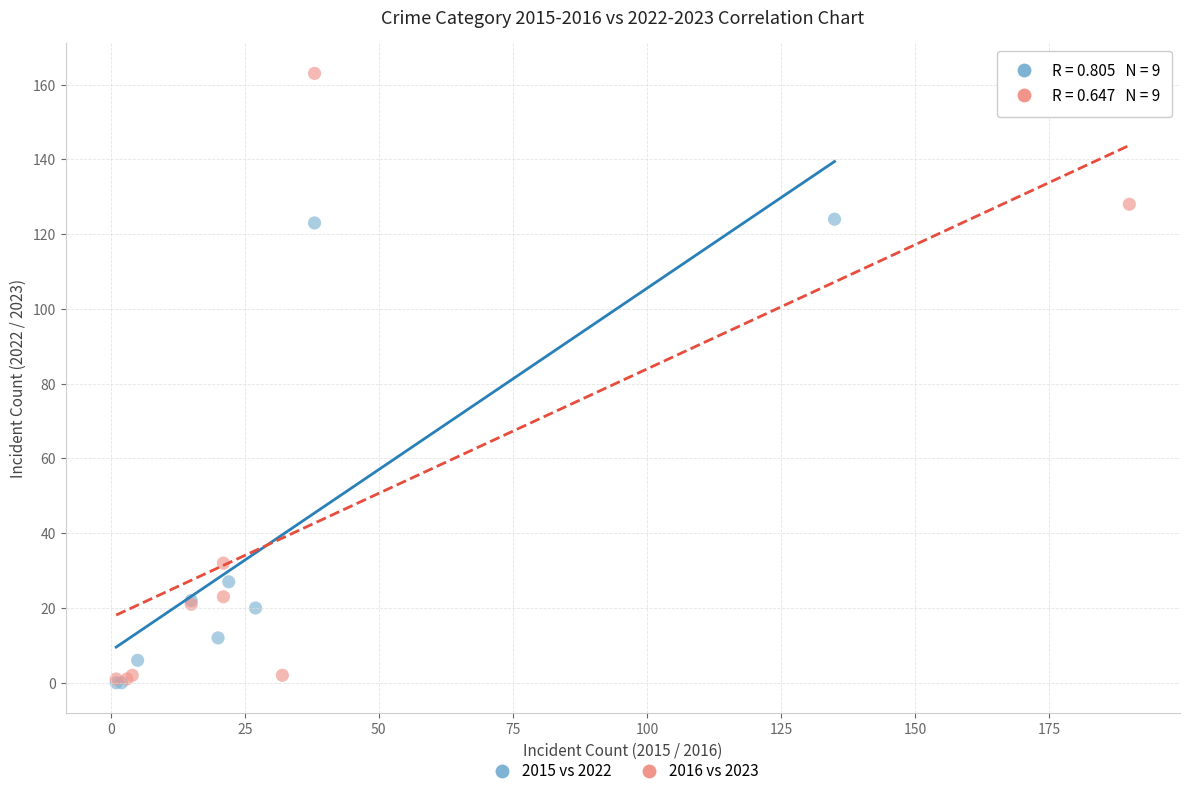

Which series has the widest spread of Y values?

2016 vs 2023